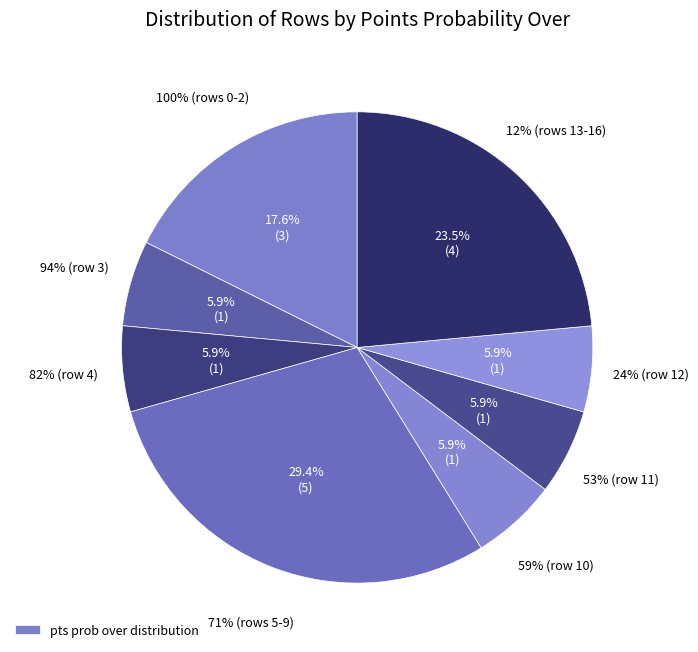

Is pts prob over 59 the majority of the pie?

No